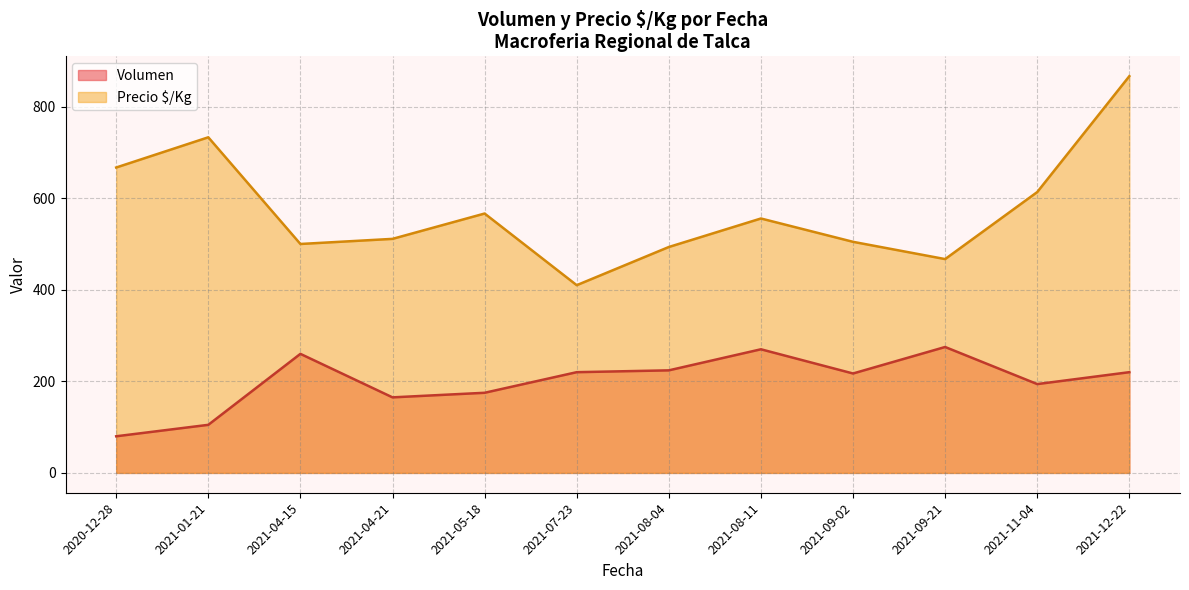

At which category does Precio $/Kg reach its first local peak?

2021-01-21